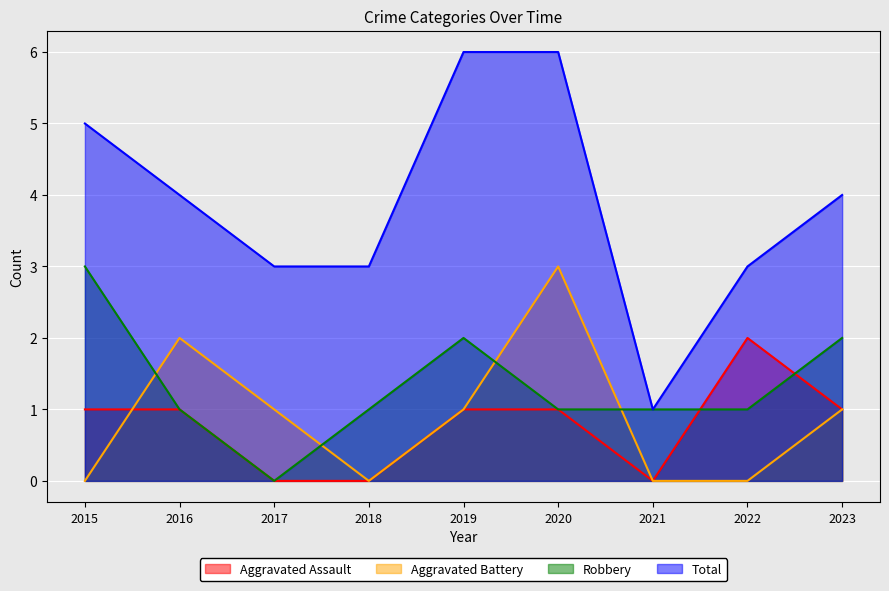

At which label does Aggravated Battery first exceed 1?

2016